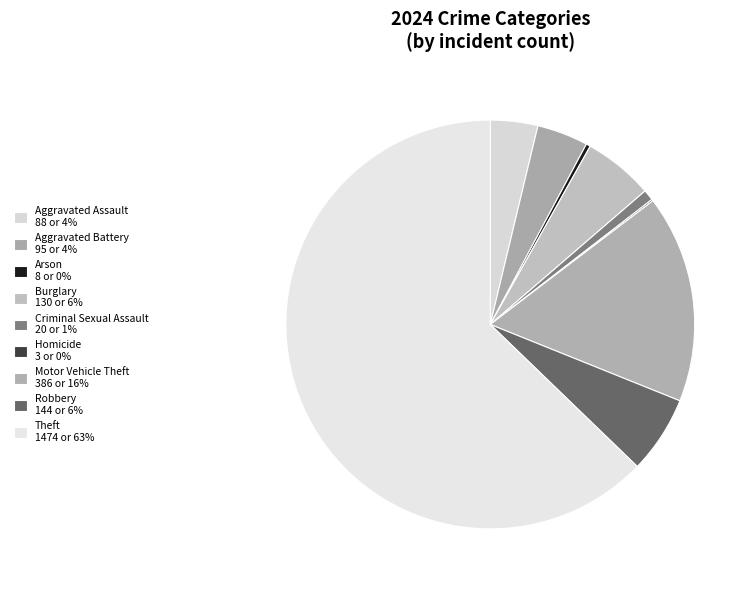

Combined, what portion of the pie is Homicide and Criminal Sexual Assault?

1.0%